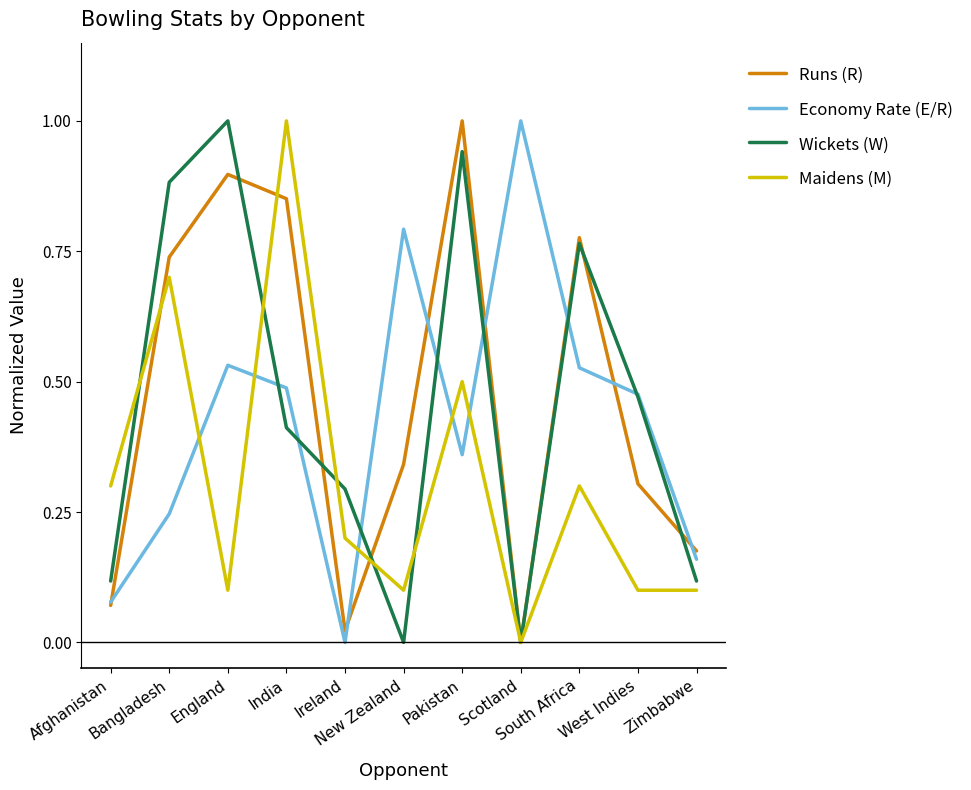

At which label does Economy Rate (E/R) reach its minimum?

Ireland